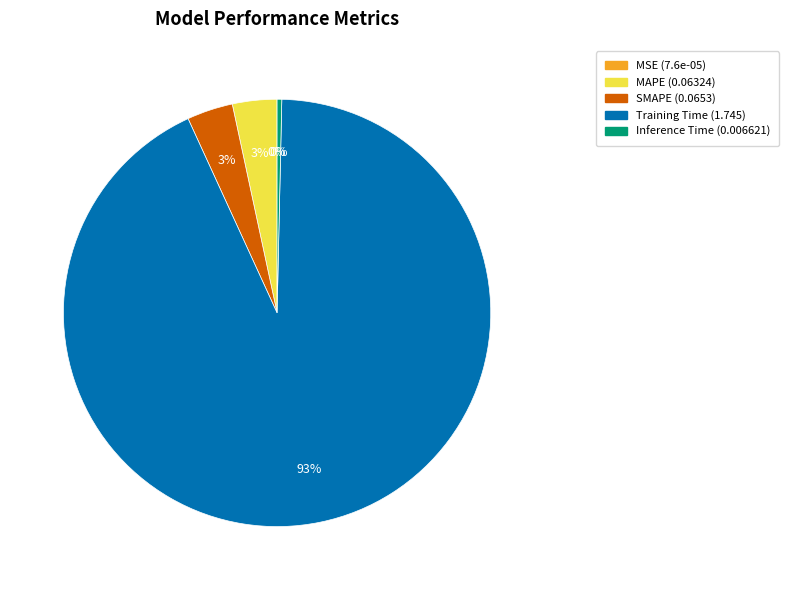

Is it true that Inference Time is 0% of the pie?

True